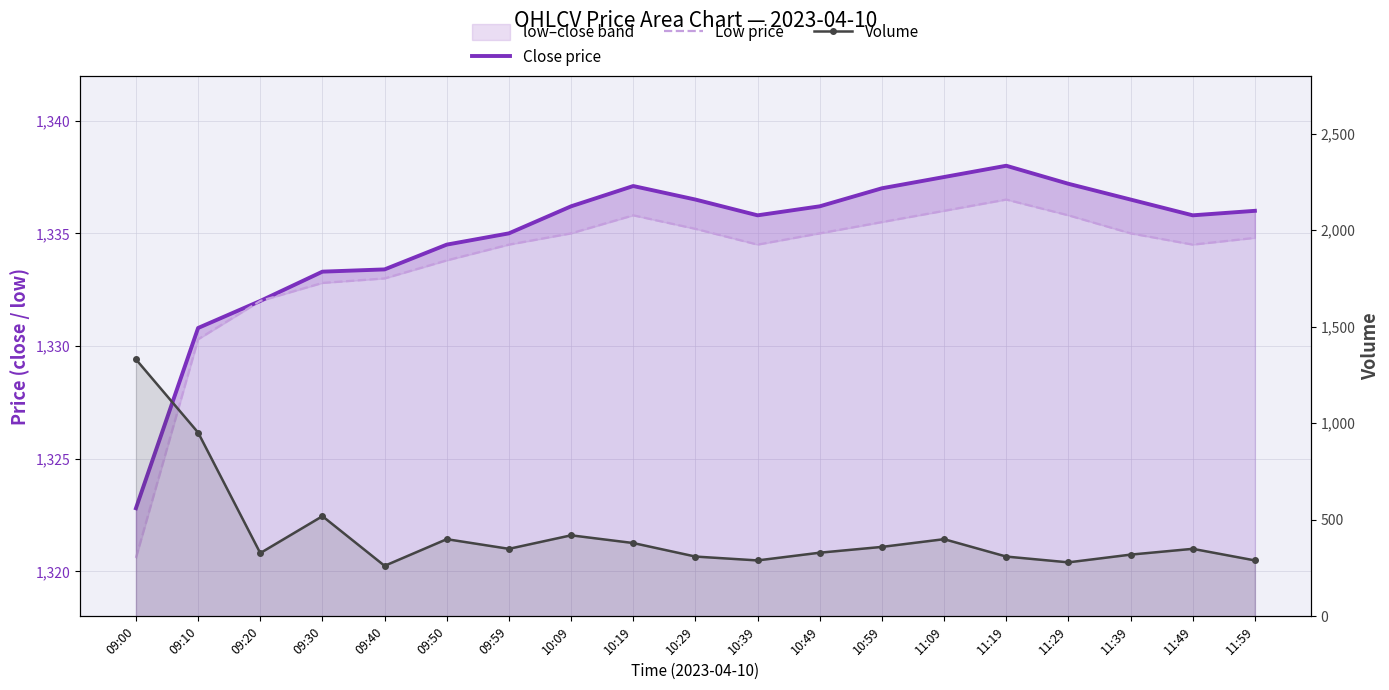

List the labels in order of Low price value, largest first.

11:19, 11:09, 10:19, 11:29, 10:59, 10:29, 10:09, 10:49, 11:39, 11:59, 09:59, 10:39, 11:49, 09:50, 09:40, 09:30, 09:20, 09:10, 09:00